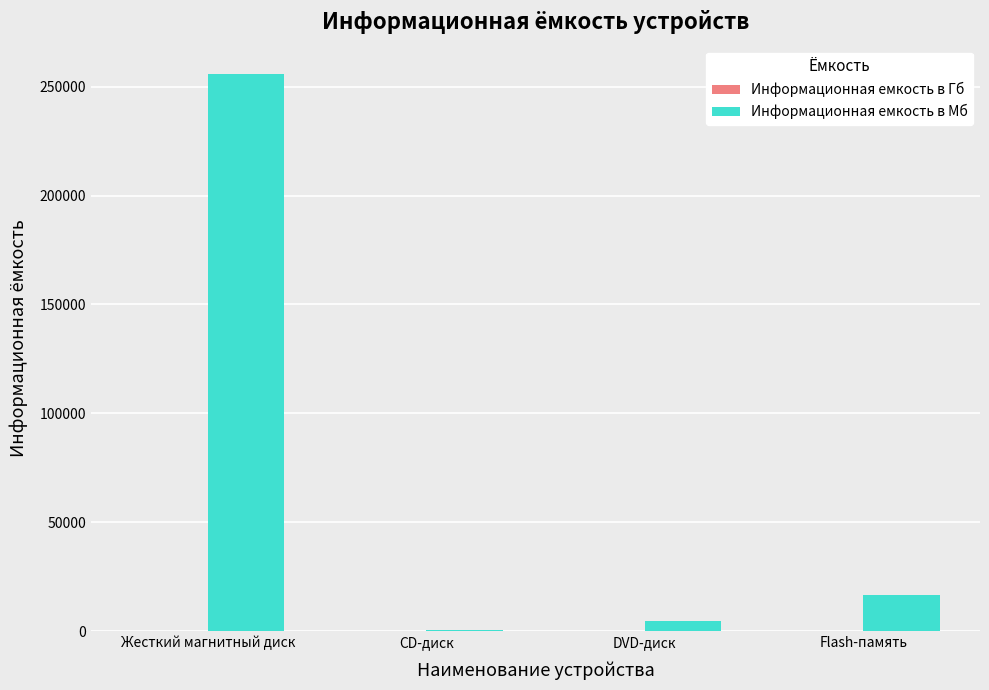

Is it true that Информационная емкость в Мб equals 16384.0 at Flash-память?

True